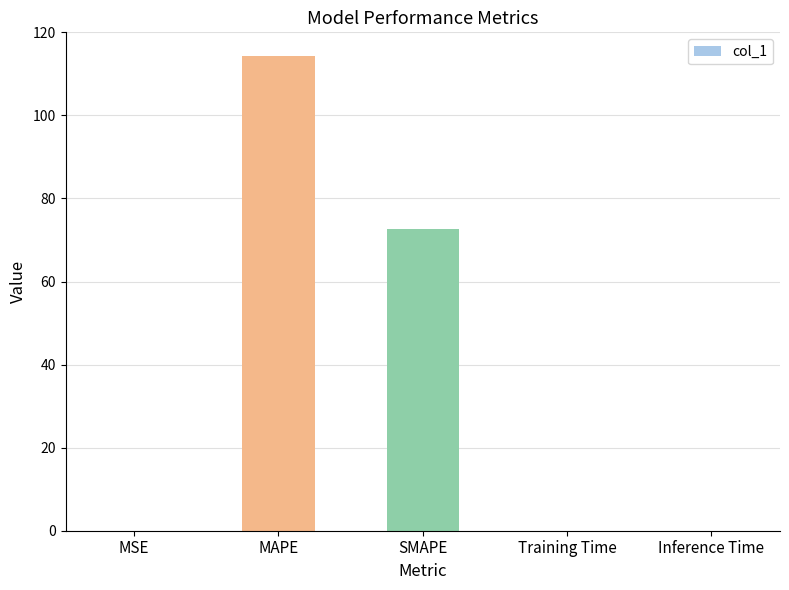

Which has a higher value, SMAPE or MAPE?

MAPE